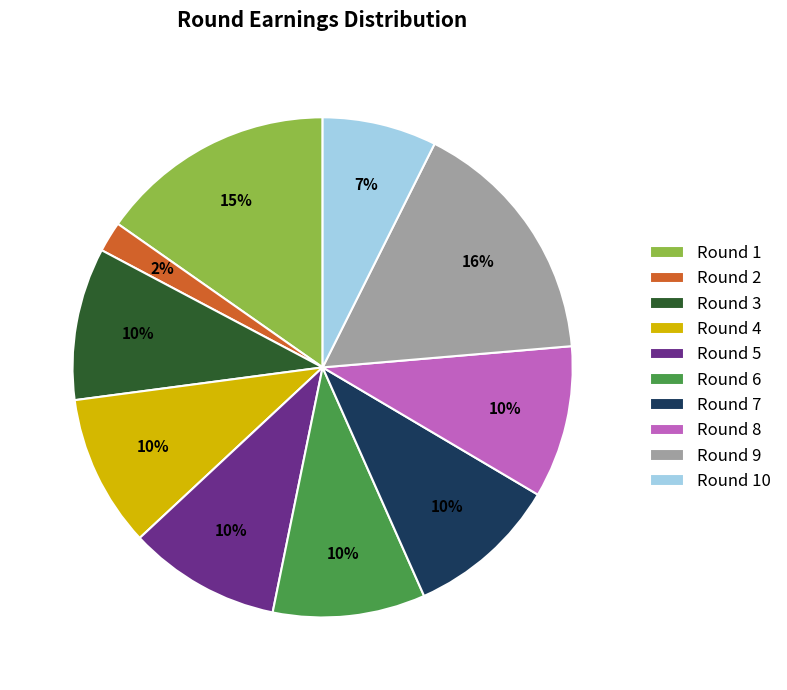

Which slice is the largest?

Round 9